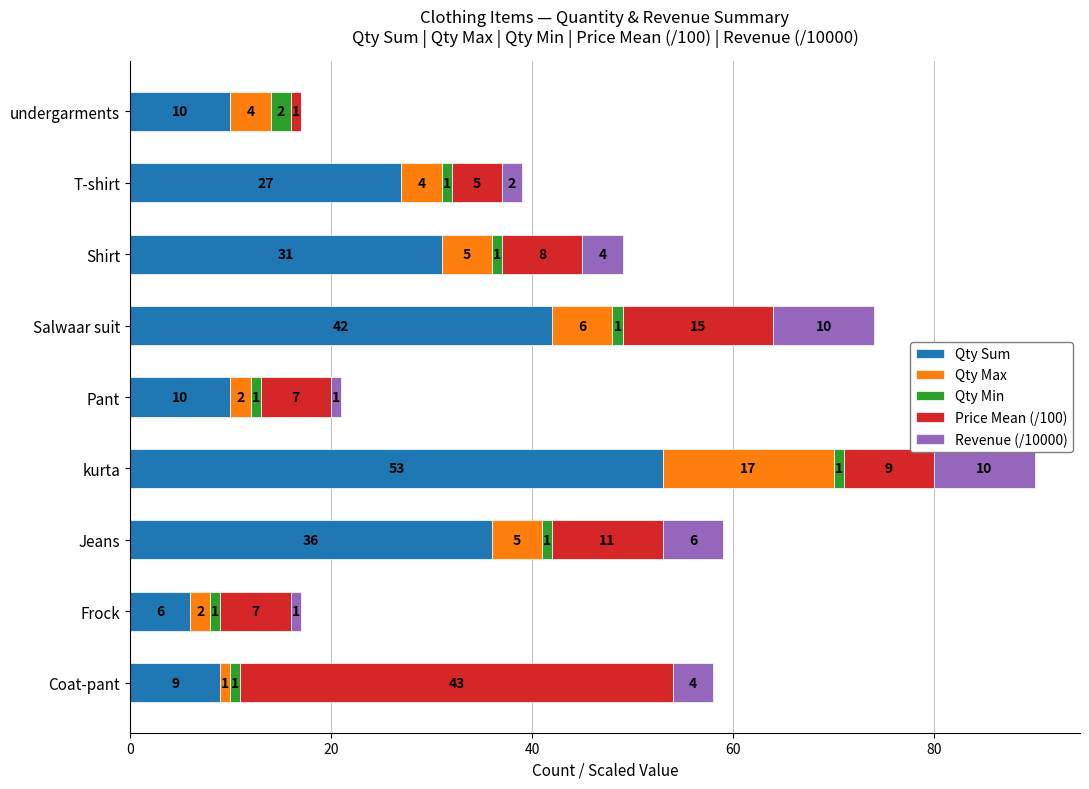

At which label does Qty Sum reach its peak?

kurta